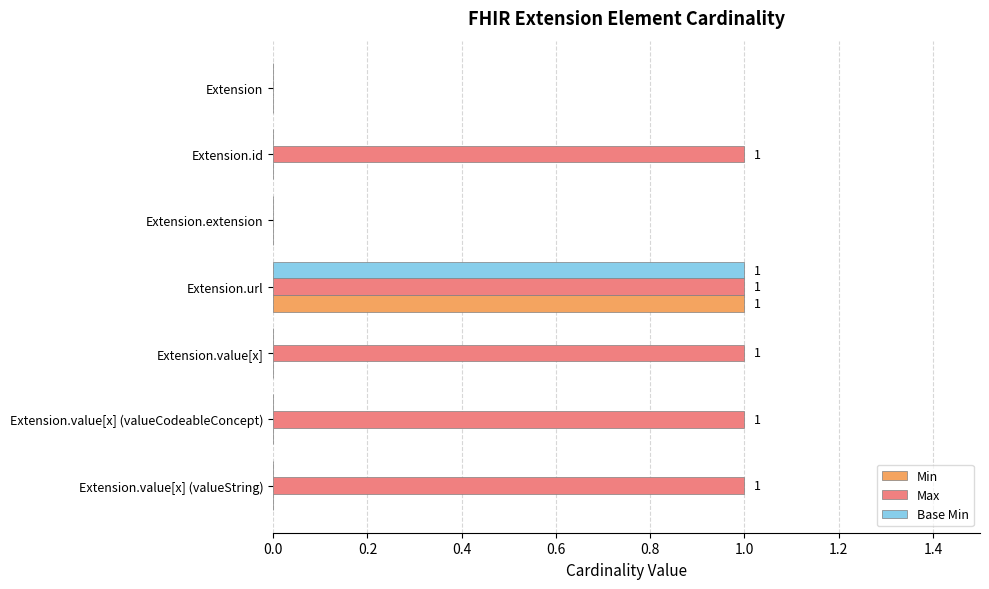

At which category is the sum across all series the highest?

Extension.url